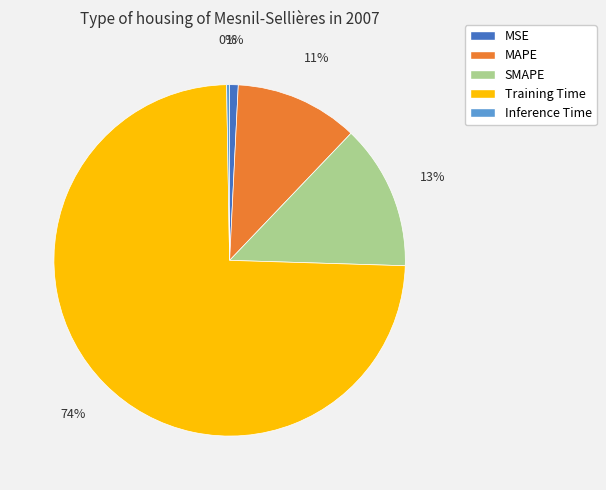

To the nearest percent, what is the combined percentage of Training Time and SMAPE?

88%